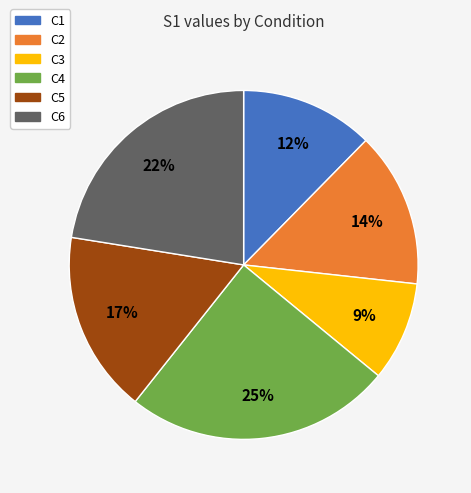

Between C6 and C1, which is larger?

C6